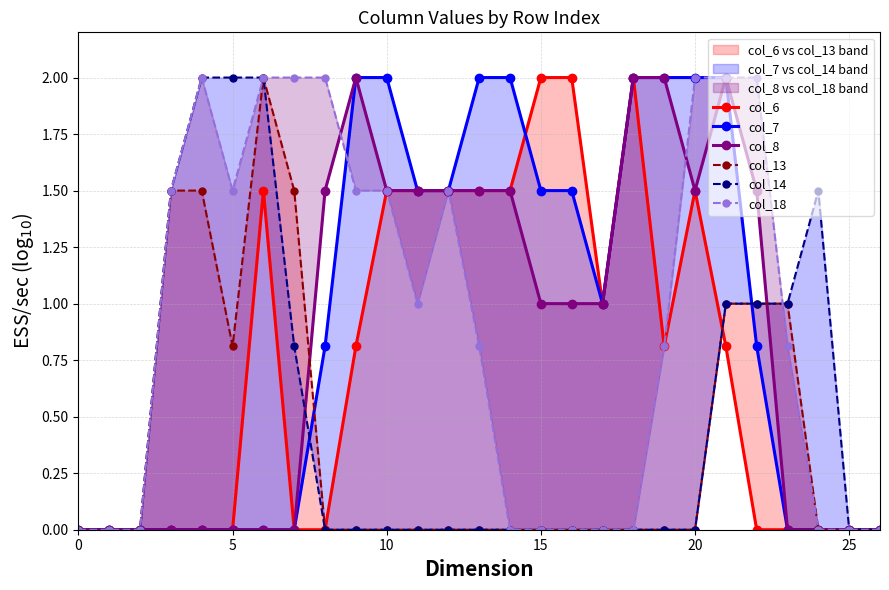

Which series has the widest spread of values?

col_6